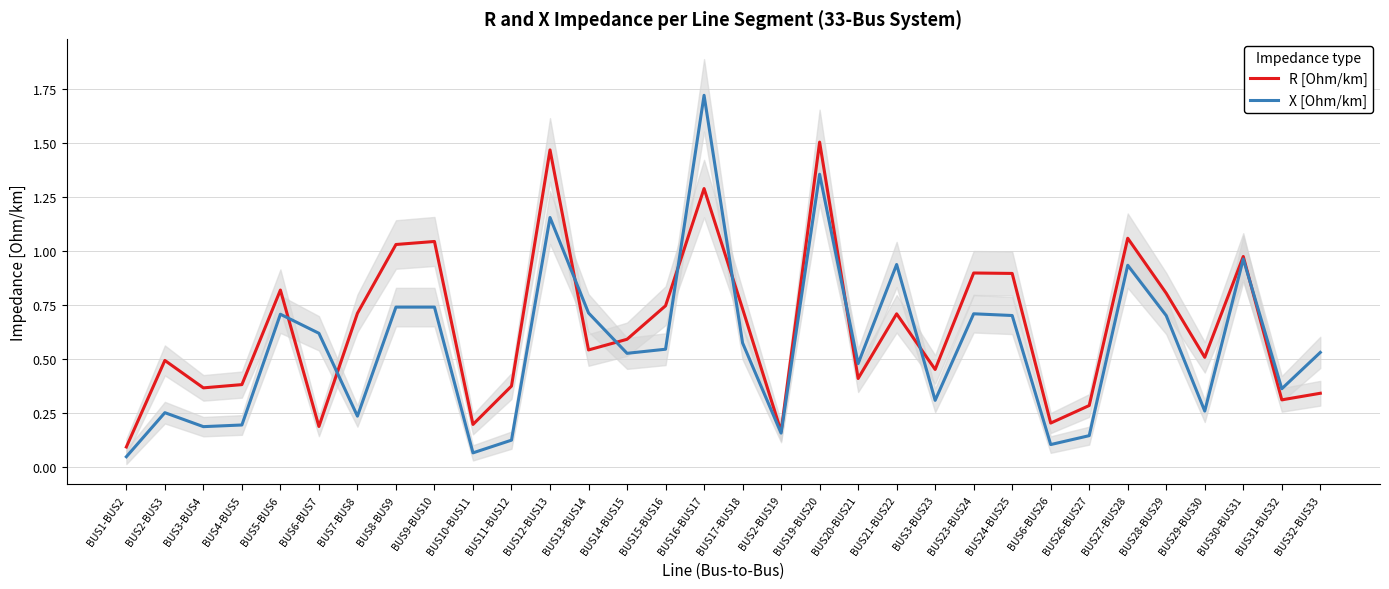

Reading left to right, list all the values displayed in this chart.

R [Ohm/km]: 0.1	0.5	0.4	0.4	0.8	0.2	0.7	1.0	1.0	0.2	0.4	1.5	0.5	0.6	0.7	1.3	0.7	0.2	1.5	0.4	0.7	0.5	0.9	0.9	0.2	0.3	1.1	0.8	0.5	1.0	0.3	0.3
X [Ohm/km]: 0.0	0.3	0.2	0.2	0.7	0.6	0.2	0.7	0.7	0.1	0.1	1.2	0.7	0.5	0.5	1.7	0.6	0.2	1.4	0.5	0.9	0.3	0.7	0.7	0.1	0.1	0.9	0.7	0.3	1.0	0.4	0.5